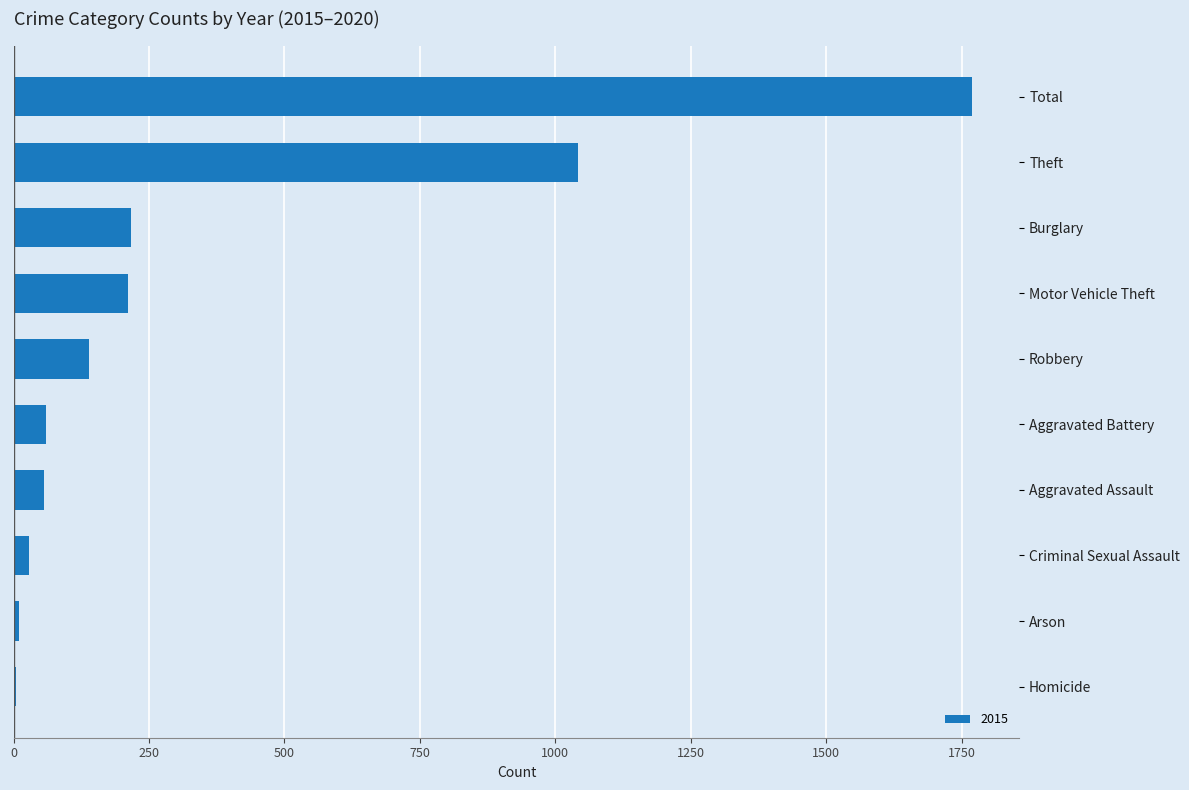

What is the greatest value displayed?

1768